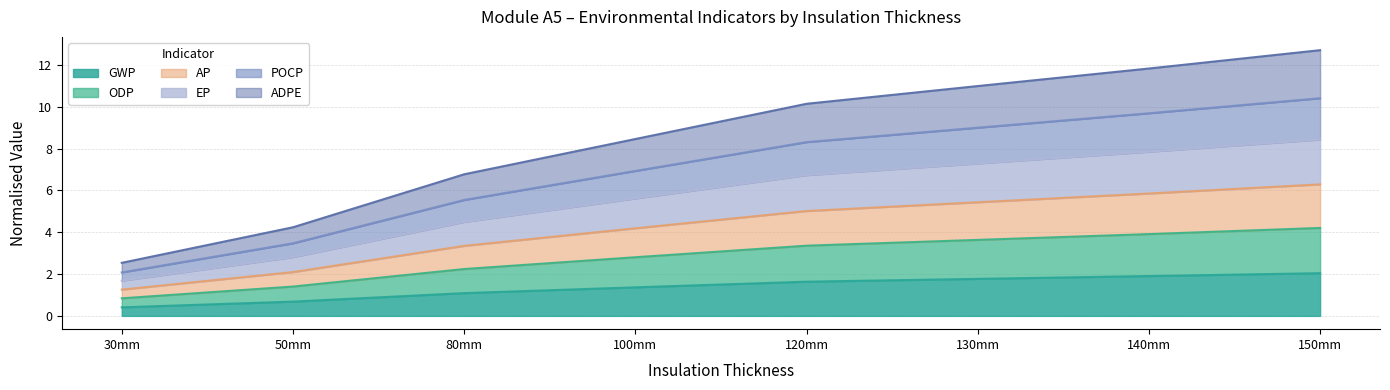

How many data points in ODP are above 3?

4